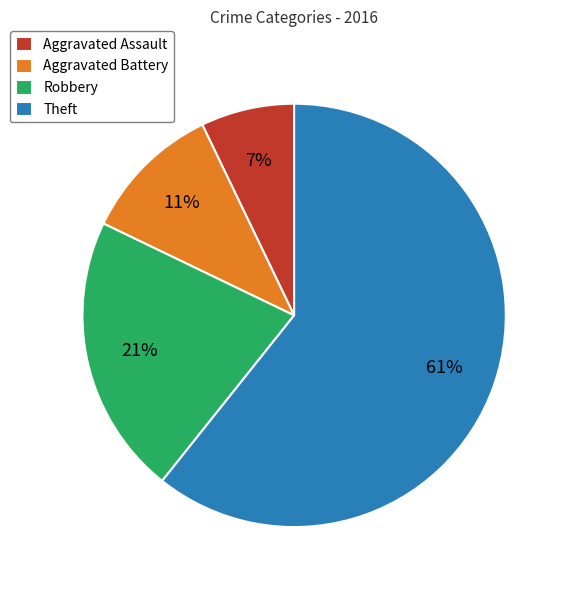

Is it true that Aggravated Assault is 13% of the pie?

False